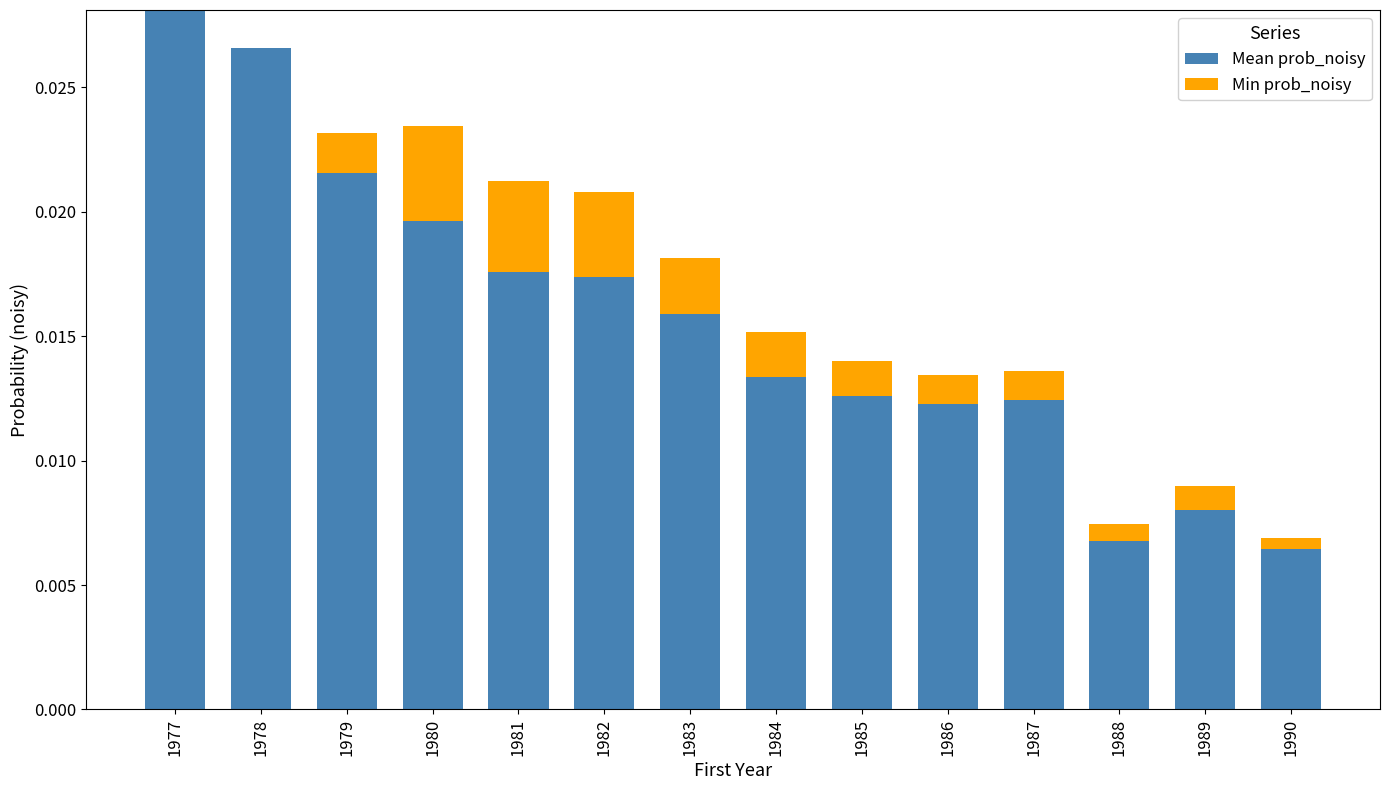

Count the number of categories in the chart.

14